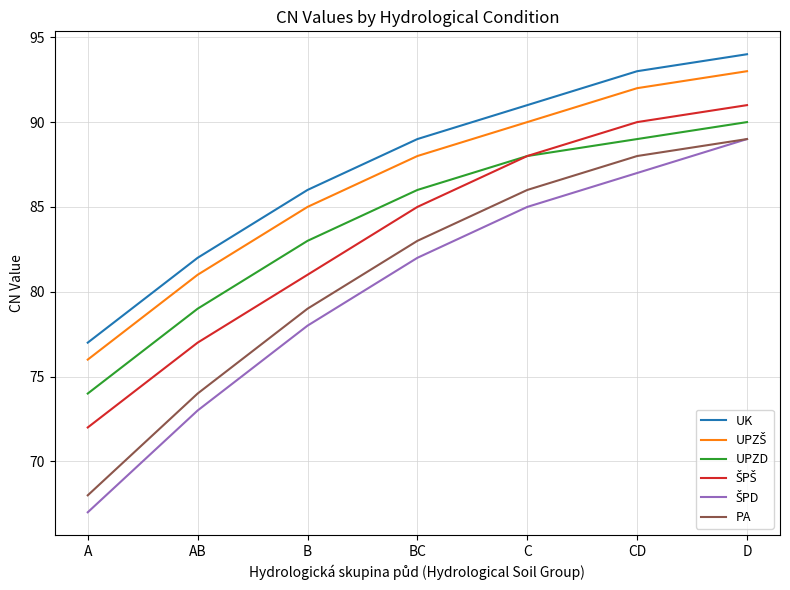

True or false: UPZD and UK cross at least once.

False